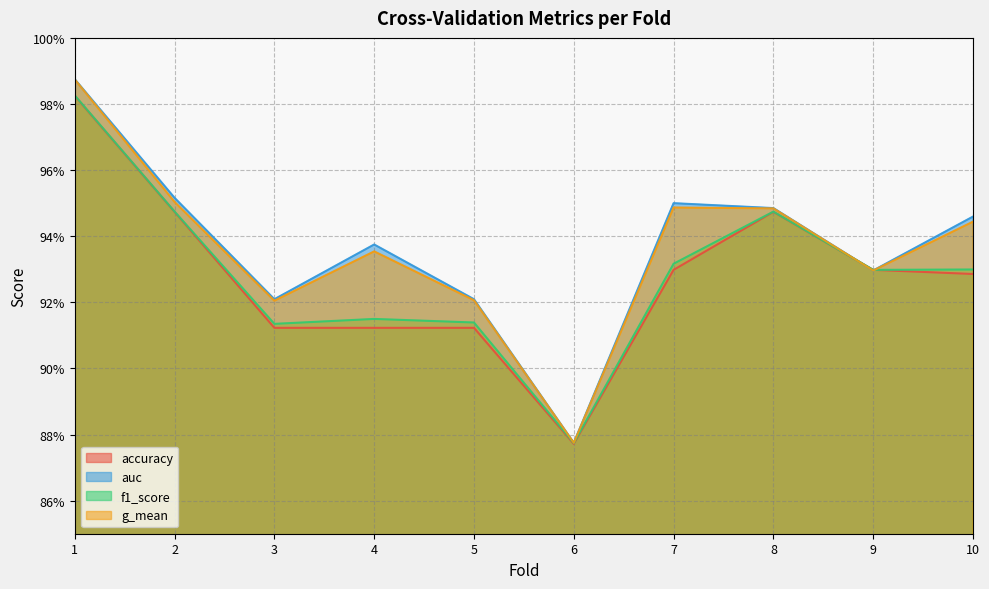

The value of auc at 10 is 0.5. True or false?

False